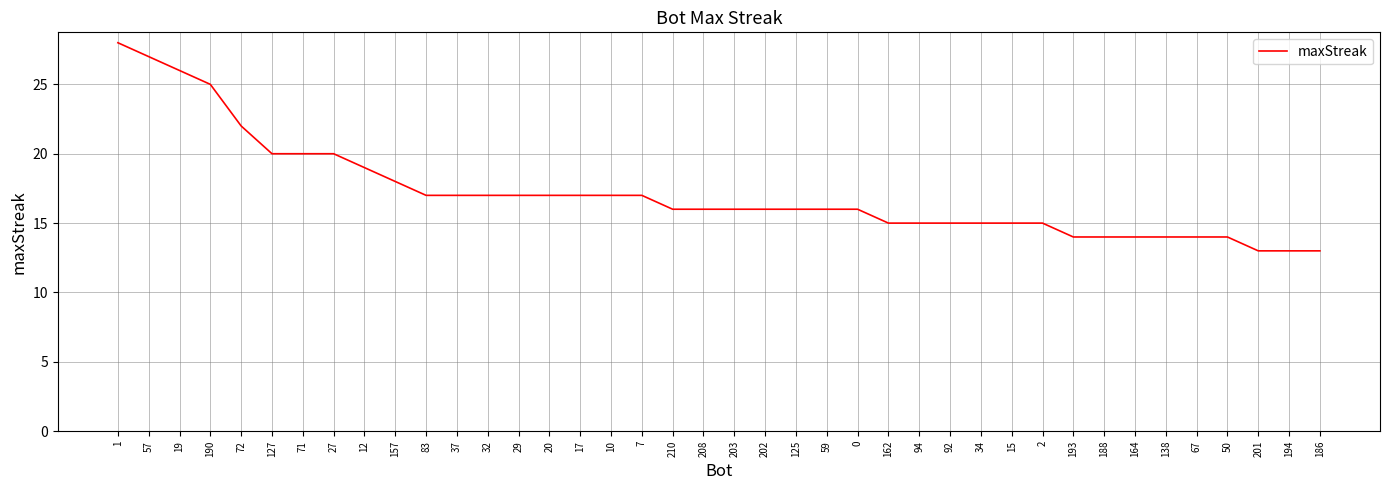

What is the sum of the values at 15 and 59?

31